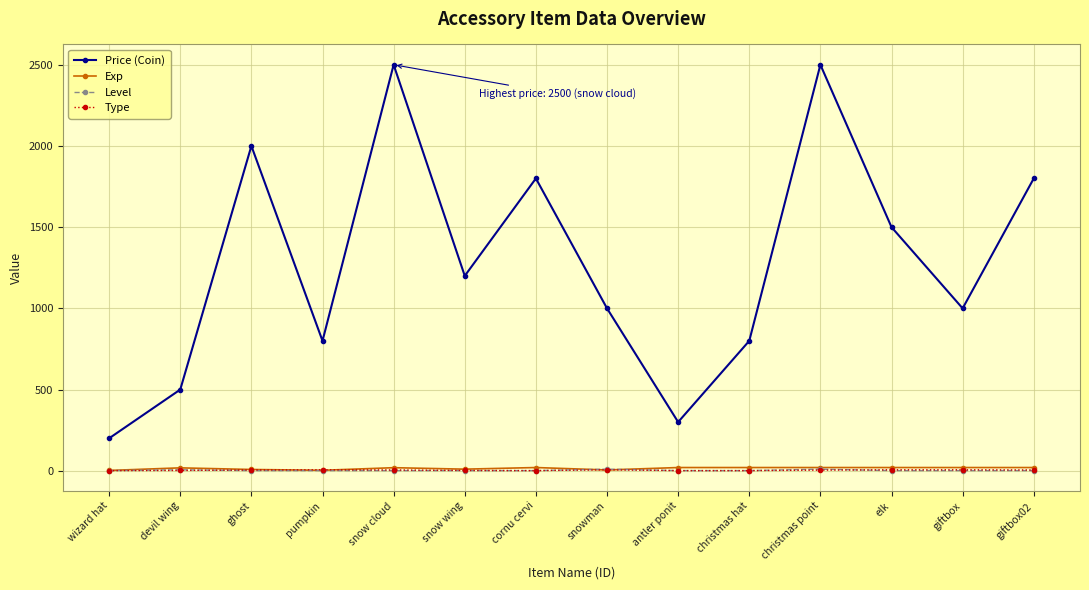

True or false: Level has a value of 1 at cornu cervi.

True